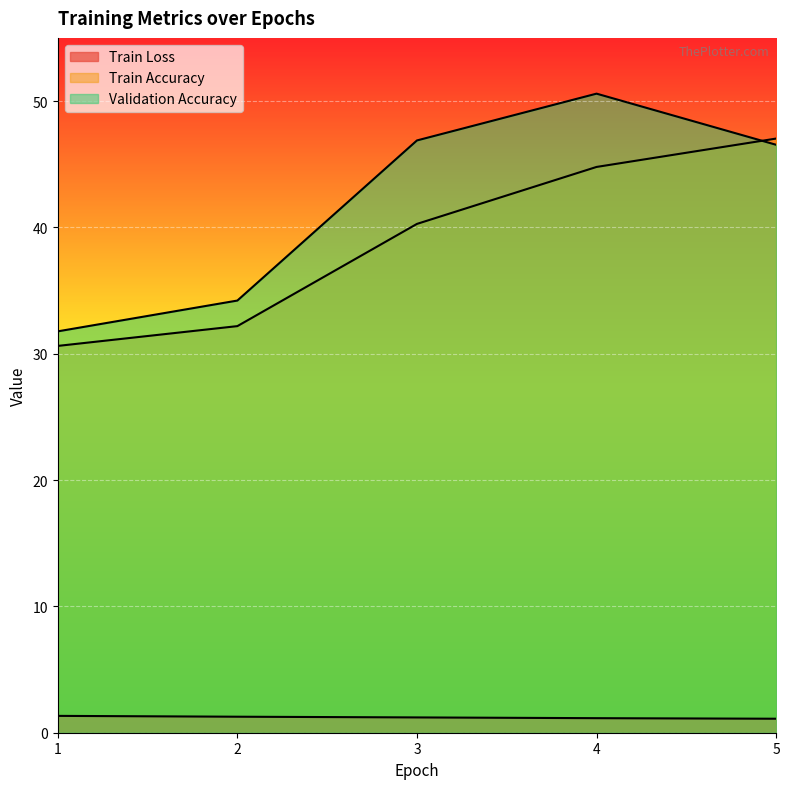

How many values in the Train Accuracy series are below 40?

2